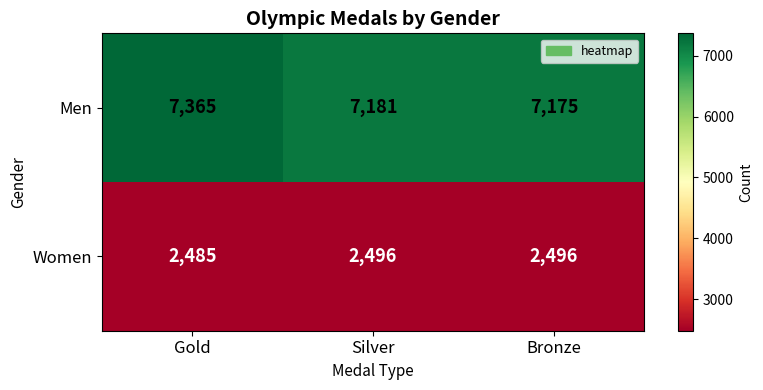

How many values in the Men series are below 7181?

1